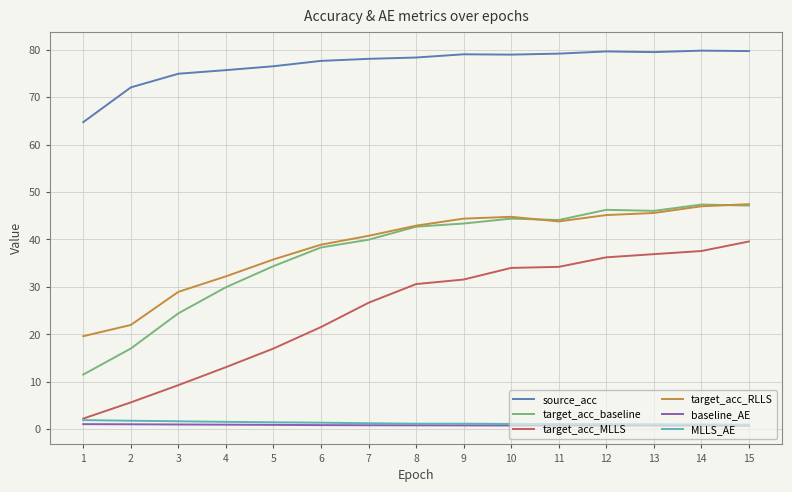

What is the greatest value displayed?

79.8